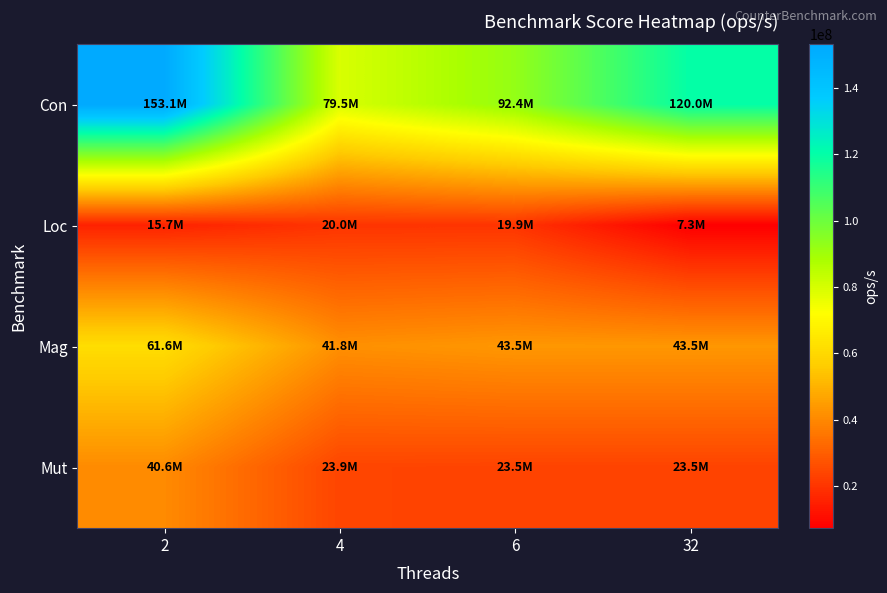

Between 32 and 4, which is larger?

32